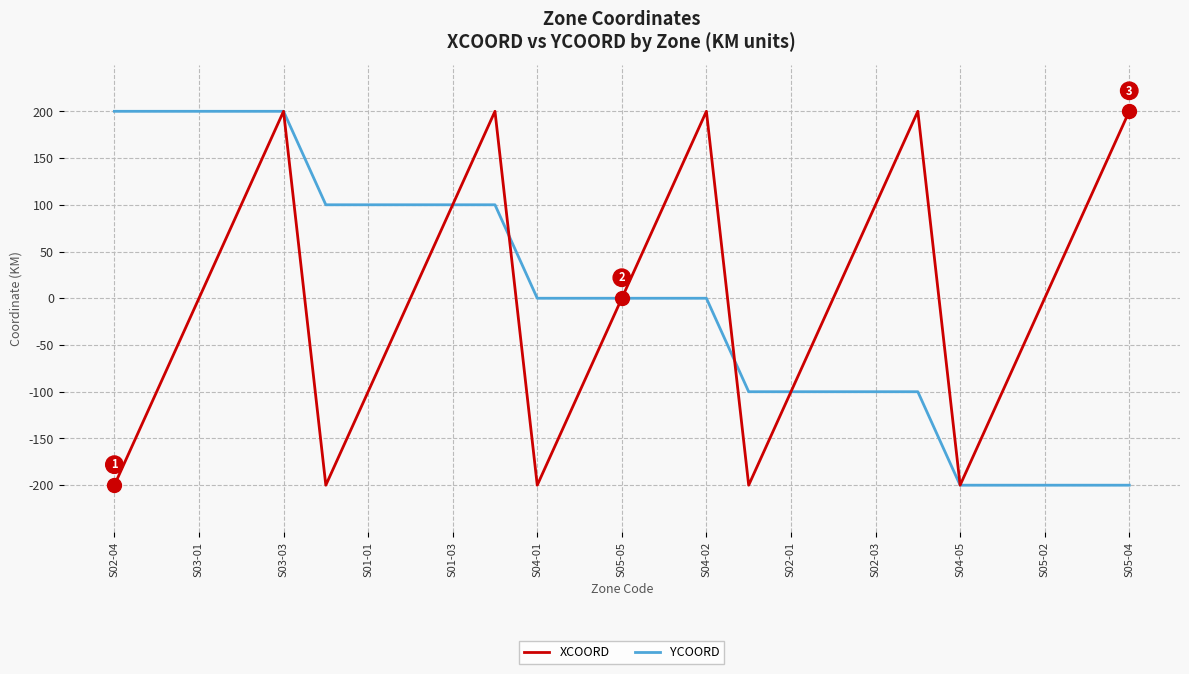

What is the highest value of the YCOORD series?

200